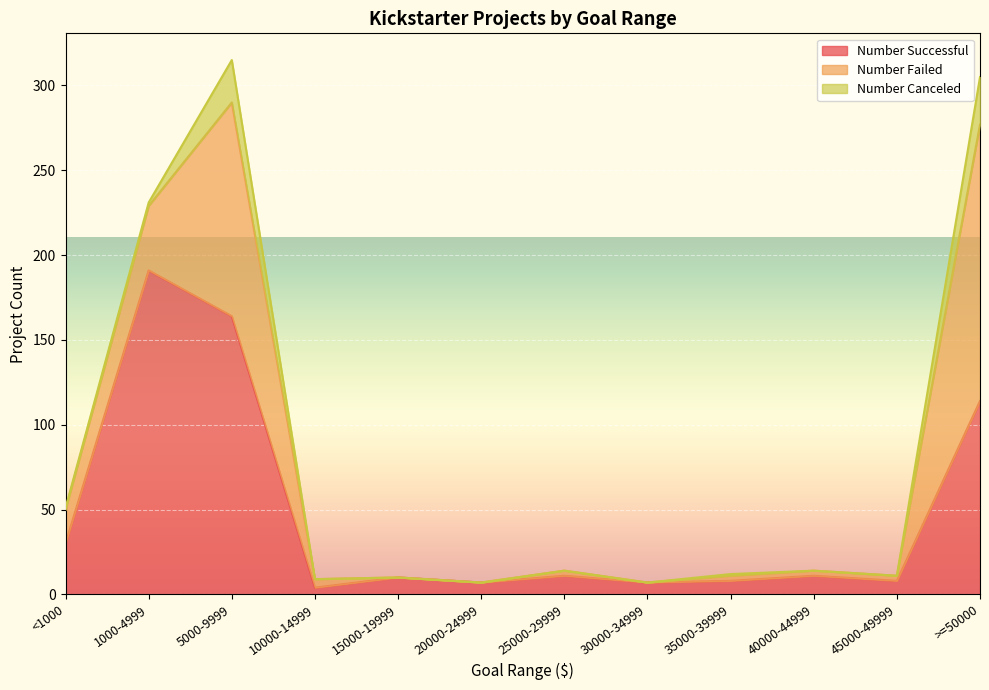

The Number Successful series shows 4 at 30000-34999. True or false?

False